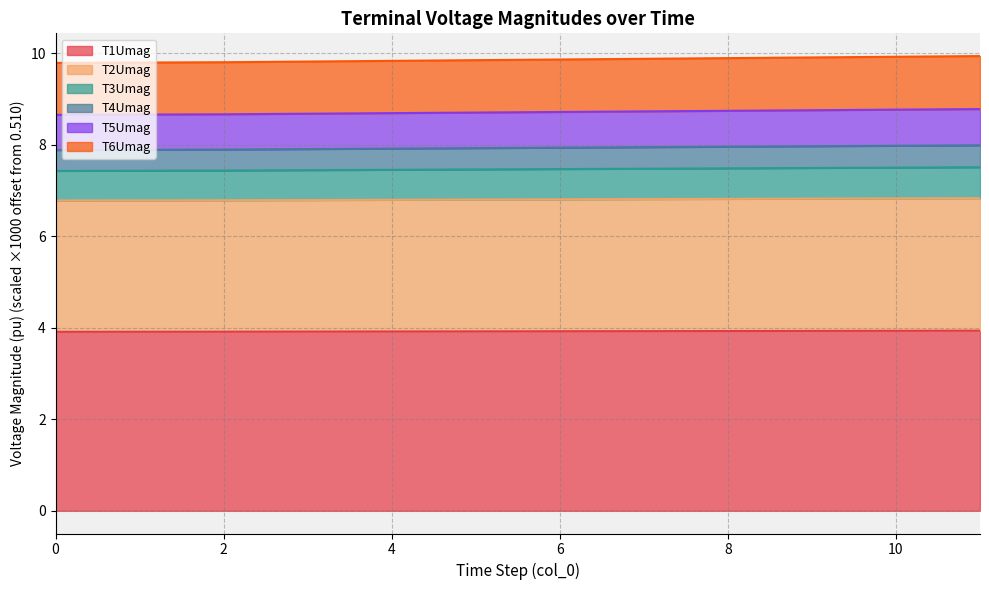

What is the minimum value for T1Umag?

3.9